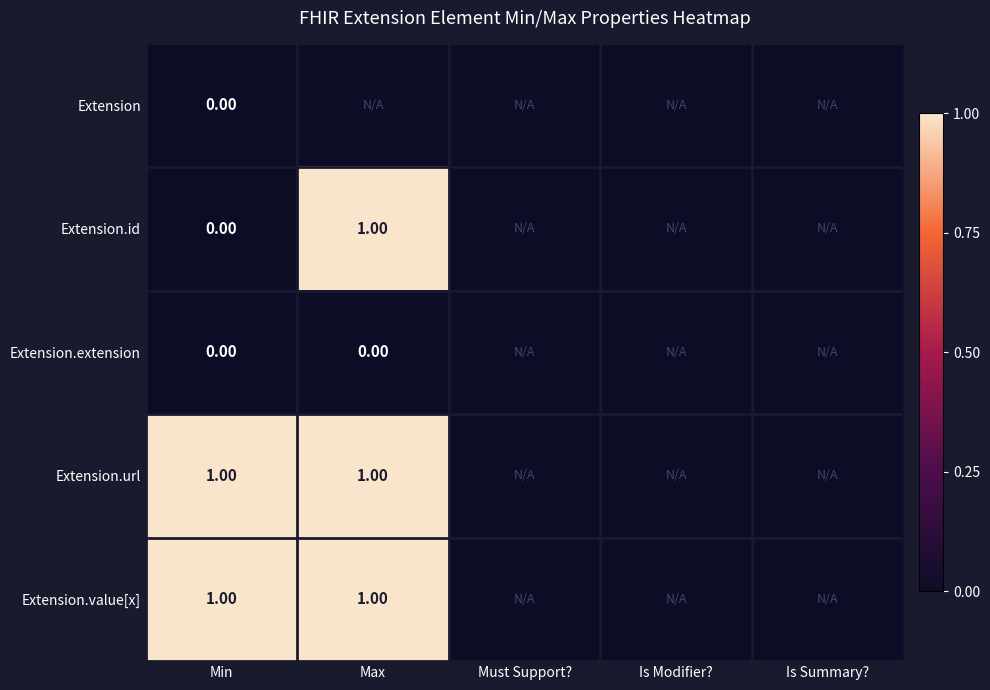

What is the difference between the highest and lowest values at Min?

1.0